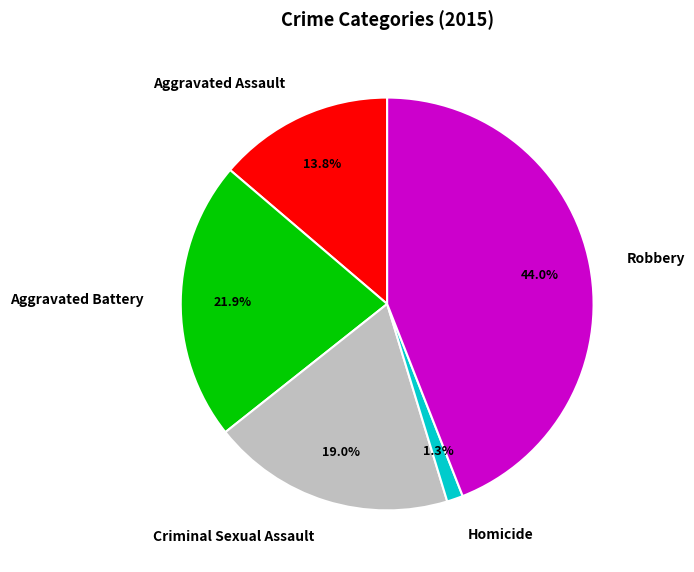

What percentage is the Aggravated Assault slice, to the nearest percent?

14%